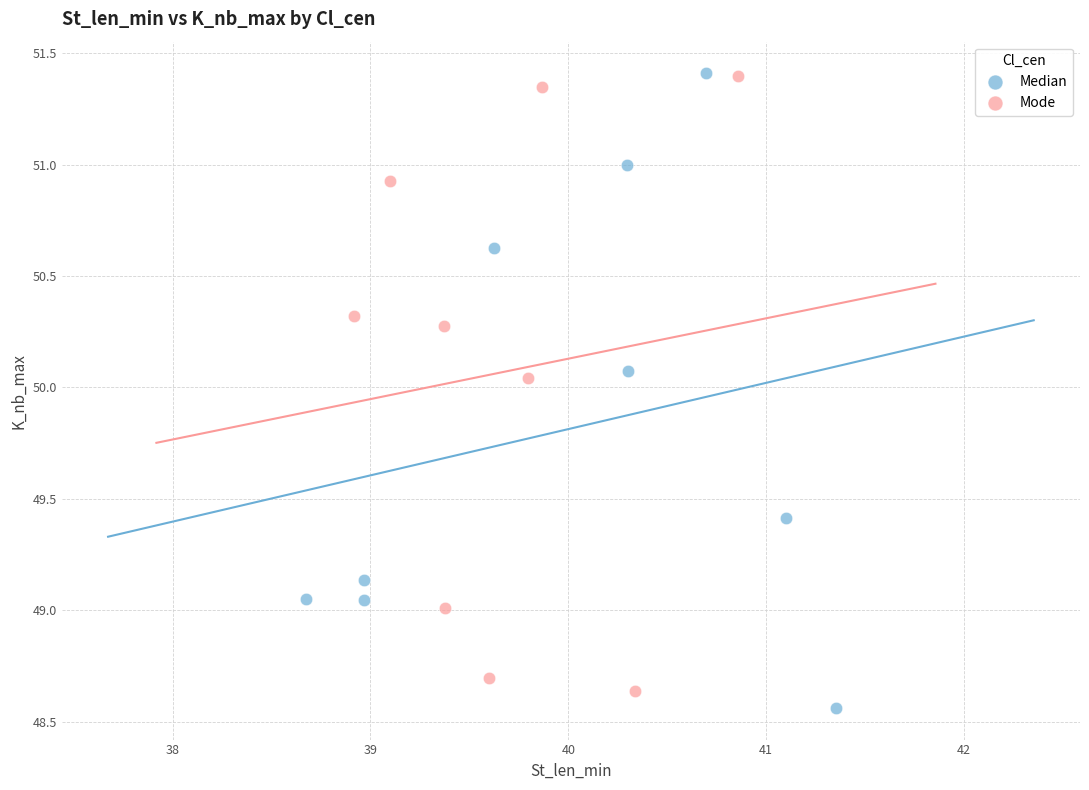

What are all the series names shown in the legend?

Median, Mode